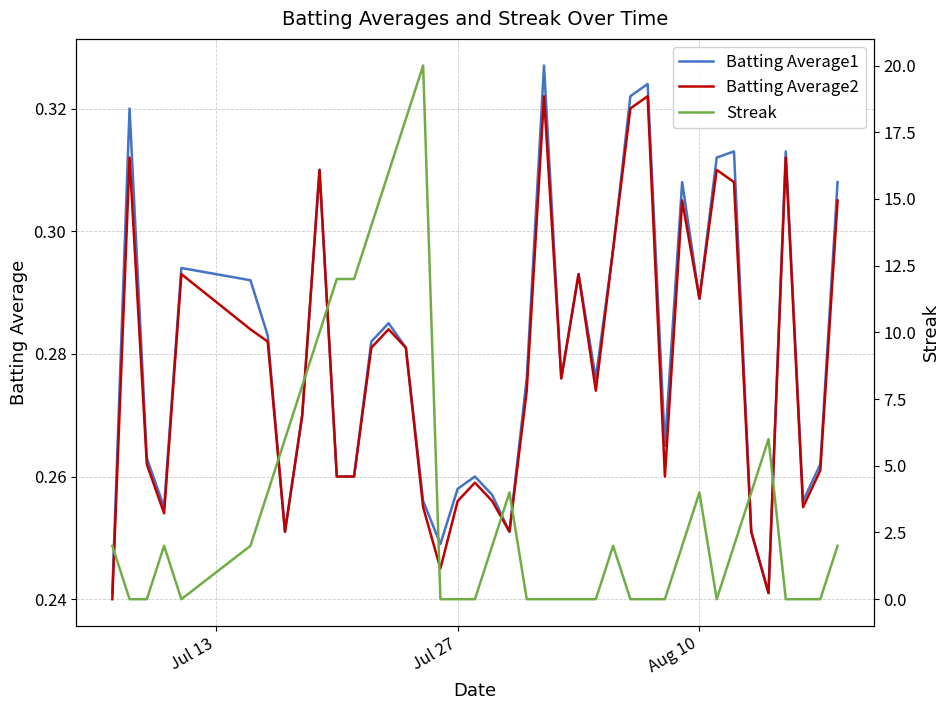

Reading right to left, list all the values displayed in this chart.

Batting Average1: 0.3	0.3	0.3	0.3	0.2	0.3	0.3	0.3	0.3	0.3	0.3	0.3	0.3	0.3	0.3	0.3	0.3	0.3	0.3	0.3	0.3	0.3	0.3	0.2	0.3	0.3	0.3	0.3	0.3	0.3	0.3	0.3	0.3	0.3	0.3	0.3	0.3	0.3	0.3	0.2
Batting Average2: 0.3	0.3	0.3	0.3	0.2	0.3	0.3	0.3	0.3	0.3	0.3	0.3	0.3	0.3	0.3	0.3	0.3	0.3	0.3	0.3	0.3	0.3	0.3	0.2	0.3	0.3	0.3	0.3	0.3	0.3	0.3	0.3	0.3	0.3	0.3	0.3	0.3	0.3	0.3	0.2
Streak: 2.0	0.0	0.0	0.0	6.0	4.0	2.0	0.0	4.0	2.0	0.0	0.0	0.0	2.0	0.0	0.0	0.0	0.0	0.0	4.0	2.0	0.0	0.0	0.0	20.0	18.0	16.0	14.0	12.0	12.0	10.0	8.0	6.0	4.0	2.0	0.0	2.0	0.0	0.0	2.0